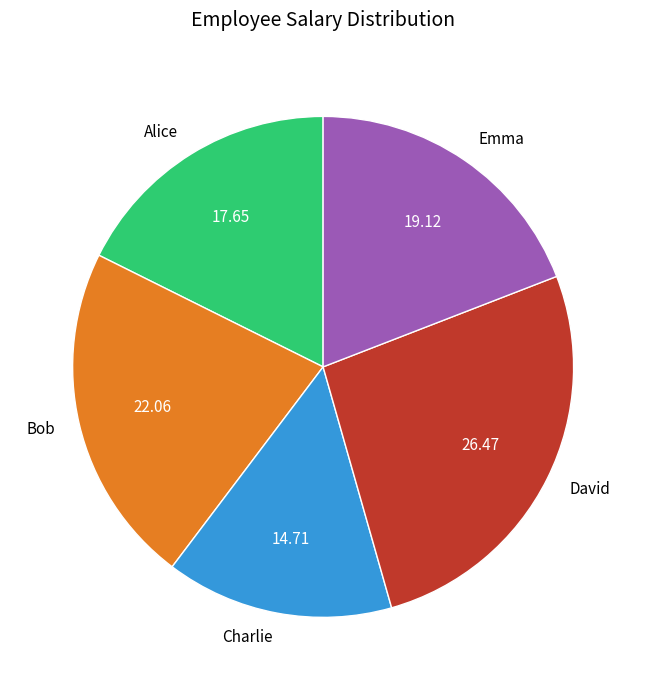

Combined, do David and Alice account for over 50%?

No